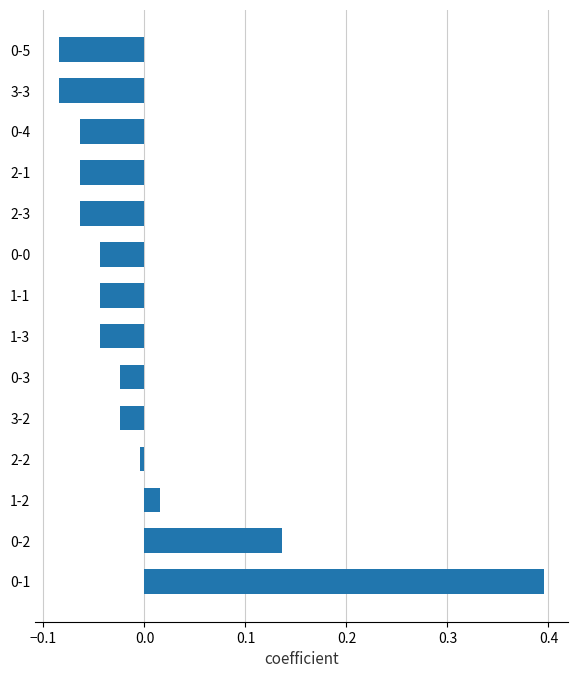

Between 2-3 and 1-1, which is larger?

1-1